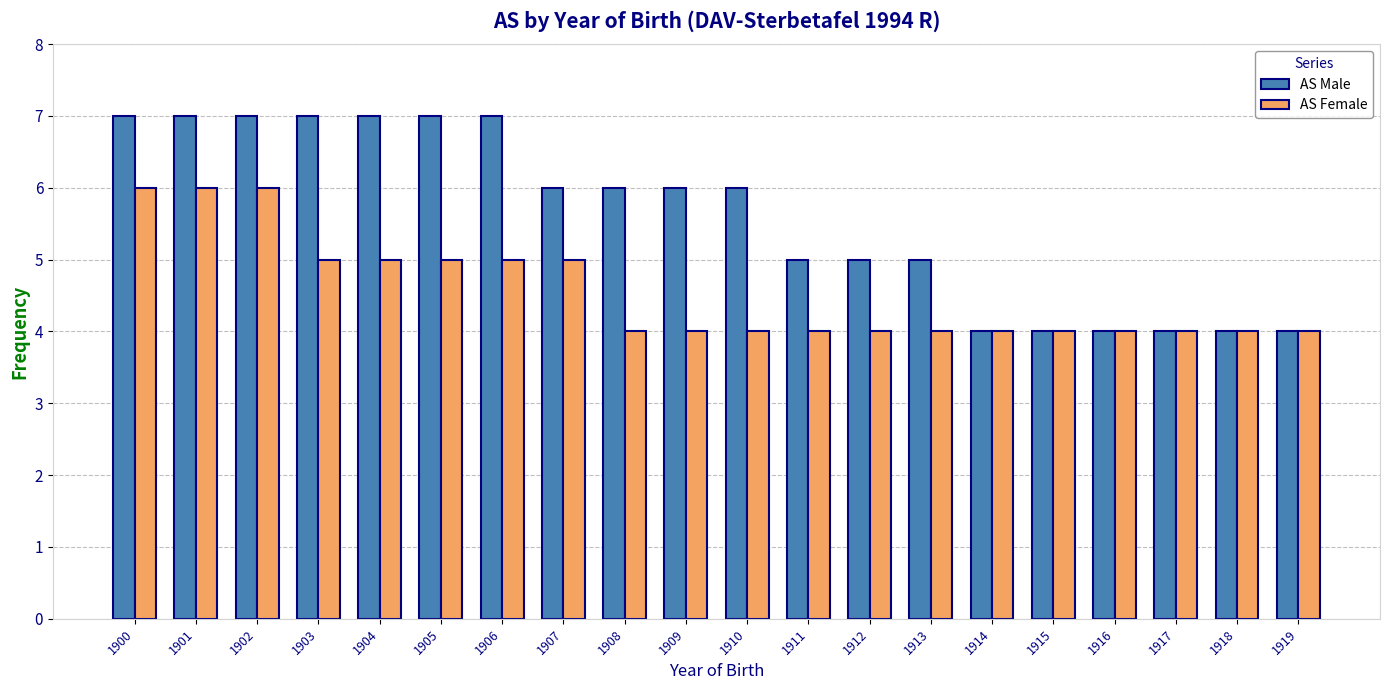

How many groups of bars are there?

20